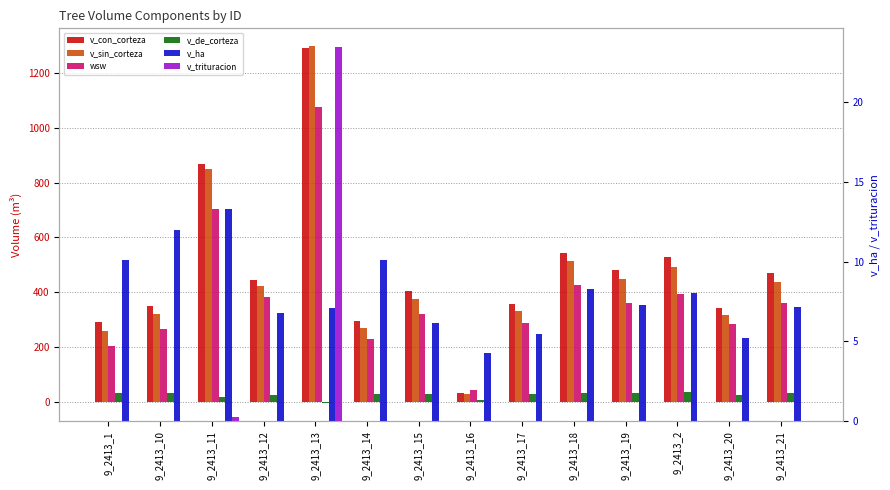

What is the label of the 6th bar from the left?

9_2413_14